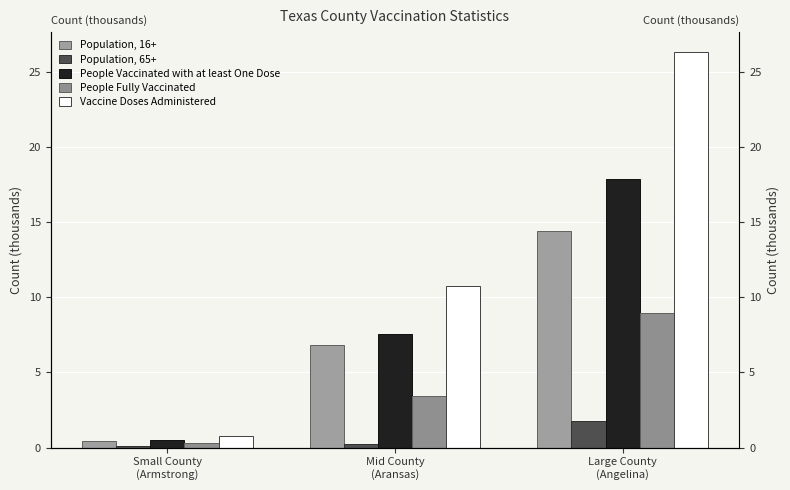

Which category has the highest value across all series?

Large County
(Angelina)